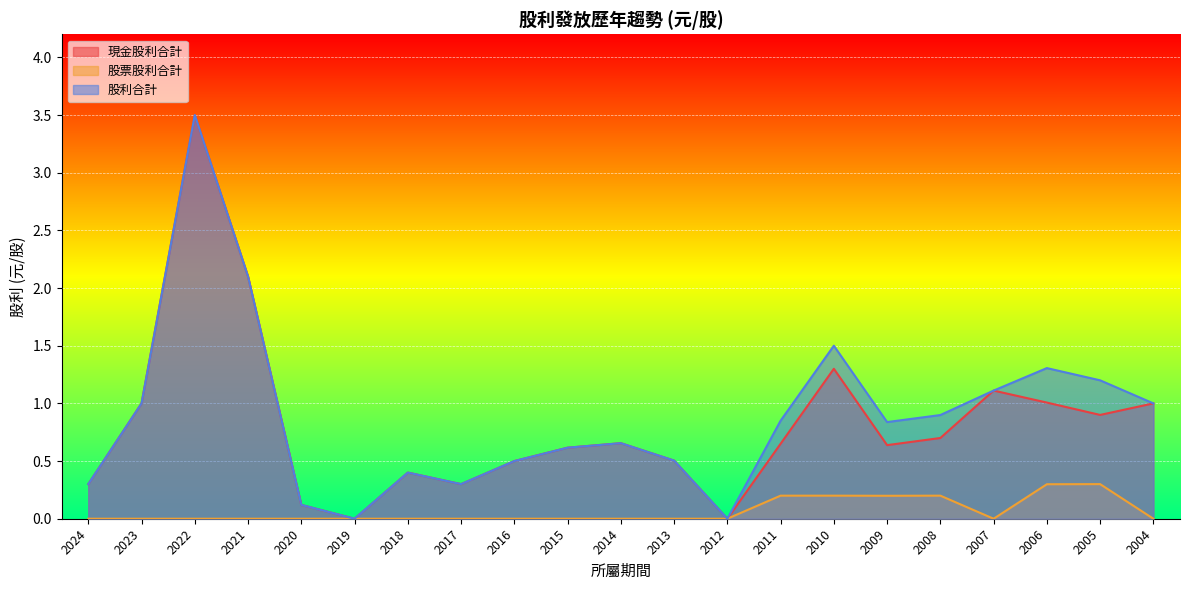

True or false: 現金股利合計 and 股票股利合計 cross at least once.

False